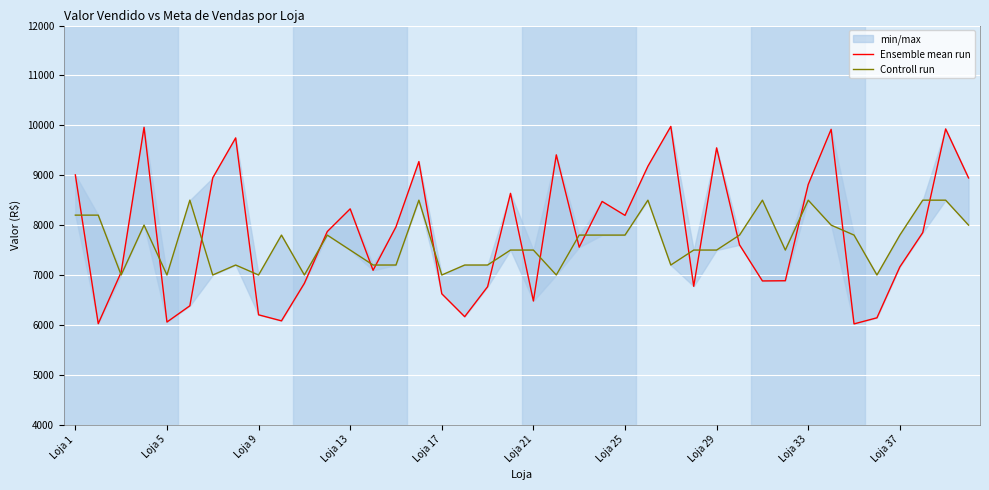

Is the value of Ensemble mean run at 11 greater than the value of Controll run at Loja 29?

Yes